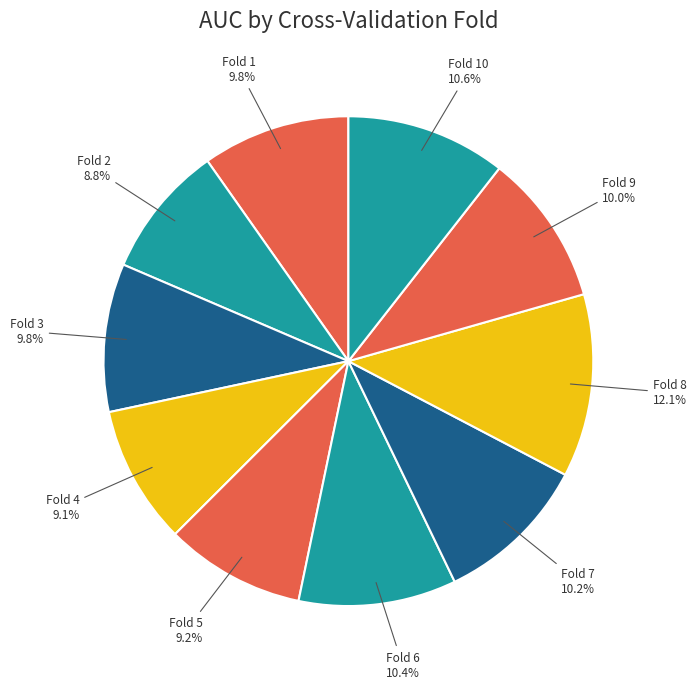

What percentage is the Fold 3 slice, to the nearest percent?

10%